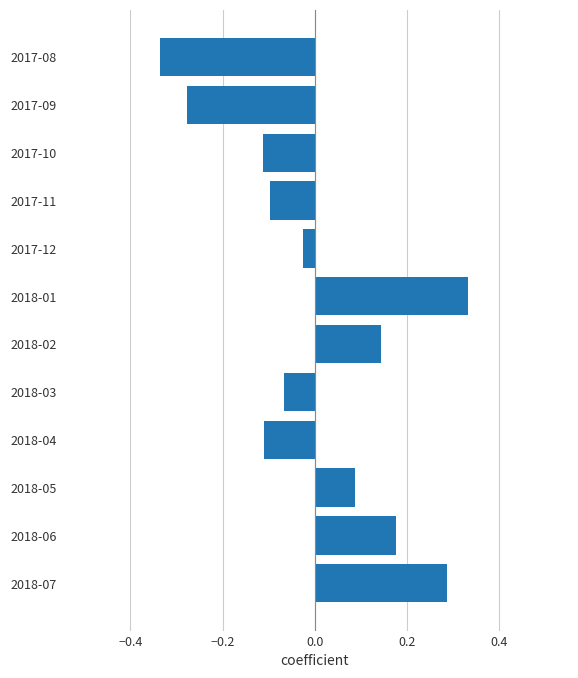

At which category does the chart reach its peak across all series?

2018-01